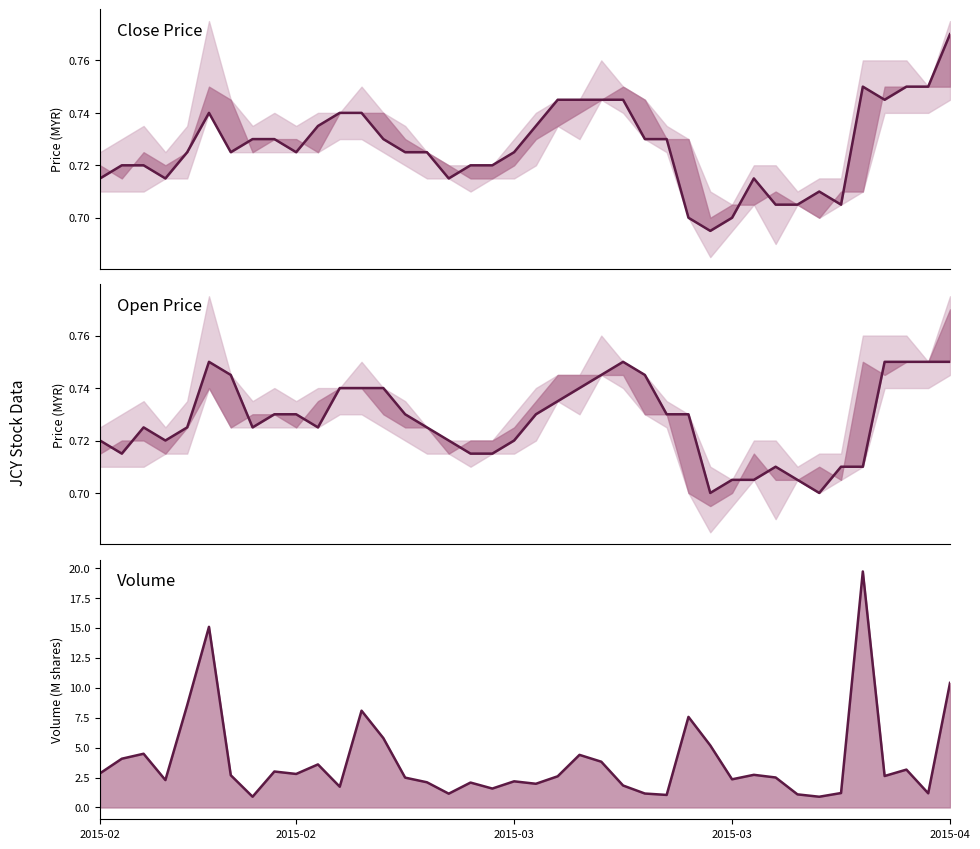

The vol line series shows 10.7 at 12. True or false?

False